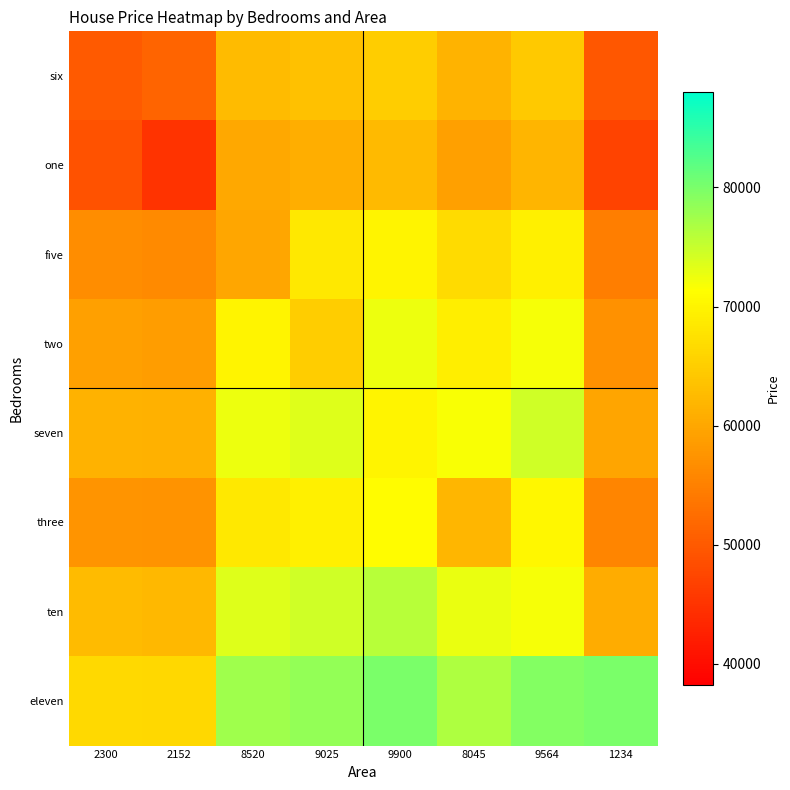

Reading left to right, extract all data points from this chart.

six: 2300=50000.0	2152=51304.0	8520=62560.6	9025=63453.3	9900=65000.0	8045=61721.0	9564=64406.1	1234=49681.3
one: 2300=49065.7	2152=45000.0	8520=60060.6	9025=60953.3	9900=62500.0	8045=59221.0	9564=61906.1	1234=47181.3
five: 2300=56565.7	2152=56304.0	8520=60000.0	9025=68453.3	9900=70000.0	8045=66721.0	9564=69406.1	1234=54681.3
two: 2300=59065.7	2152=58804.0	8520=70060.6	9025=65000.0	9900=72500.0	8045=69221.0	9564=71906.1	1234=57181.3
seven: 2300=61565.7	2152=61304.0	8520=72560.6	9025=73453.3	9900=70000.0	8045=71721.0	9564=74406.1	1234=59681.3
three: 2300=57565.7	2152=57304.0	8520=68560.6	9025=69453.3	9900=71000.0	8045=62000.0	9564=70406.1	1234=55681.3
ten: 2300=62565.7	2152=62304.0	8520=73560.6	9025=74453.3	9900=76000.0	8045=72721.0	9564=72000.0	1234=60681.3
eleven: 2300=66565.7	2152=66304.0	8520=77560.6	9025=78453.3	9900=80000.0	8045=76721.0	9564=79406.1	1234=80000.0